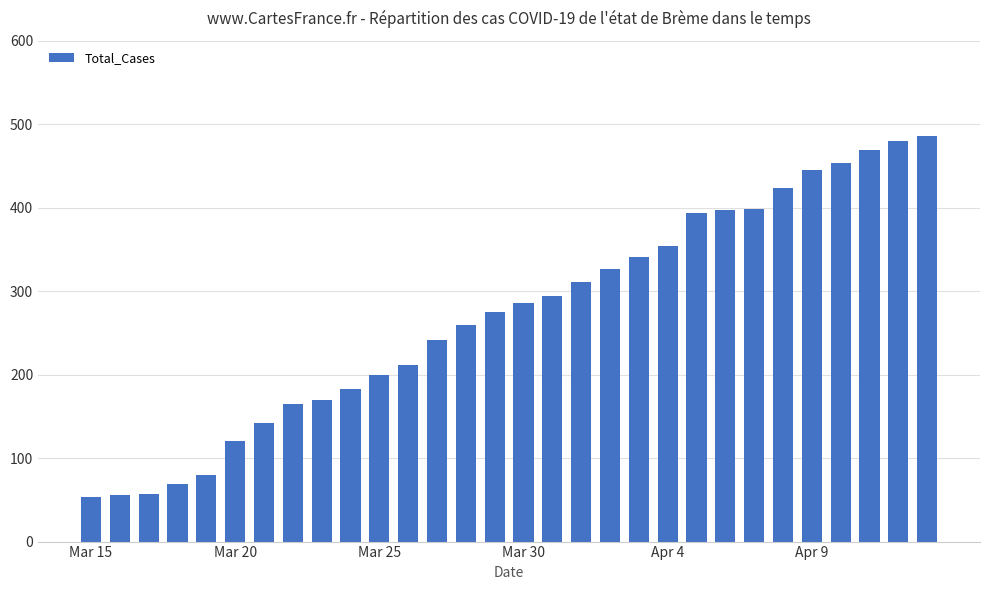

What is the value of the 9th bar from the left?

170